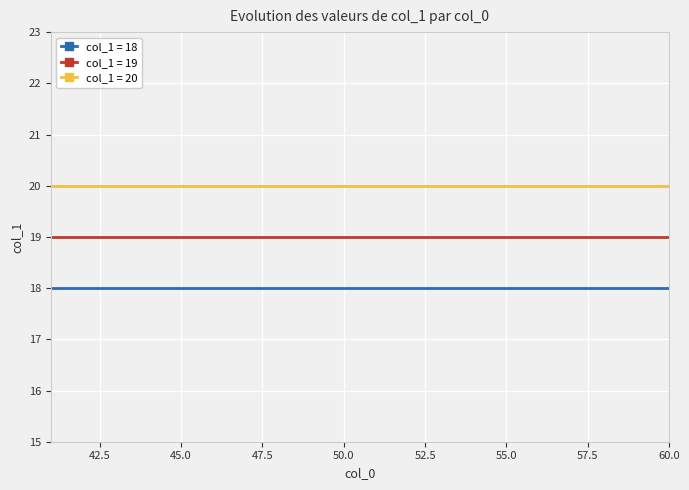

Rank the series by their average value, from lowest to highest.

col_1 = 18, col_1 = 19, col_1 = 20